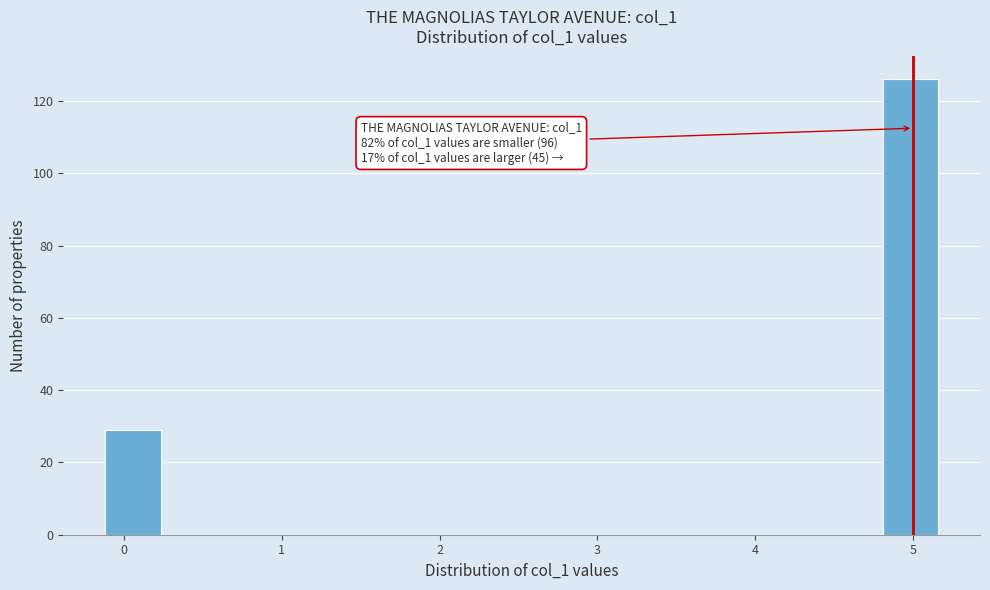

Around what value on the x-axis is the tallest bar? Give the approximate position of its centre, as read against the axis.

5.0